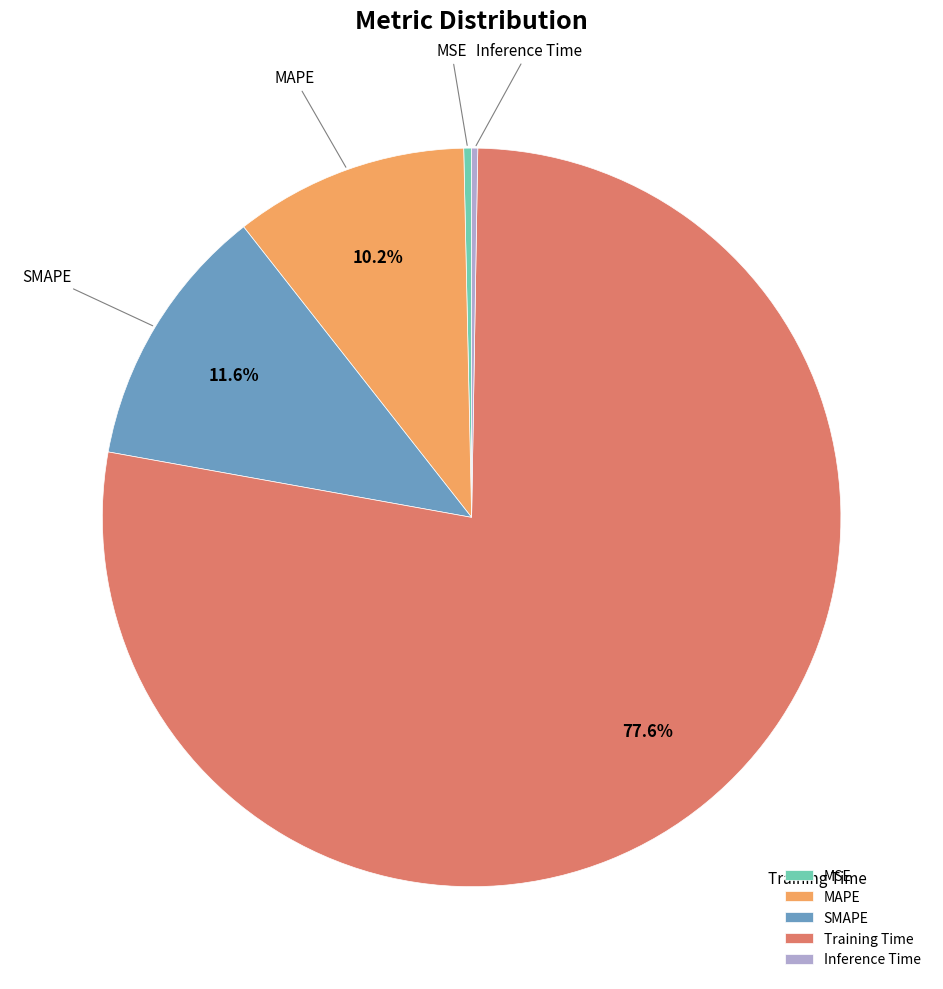

Which has a higher value, MSE or Training Time?

Training Time